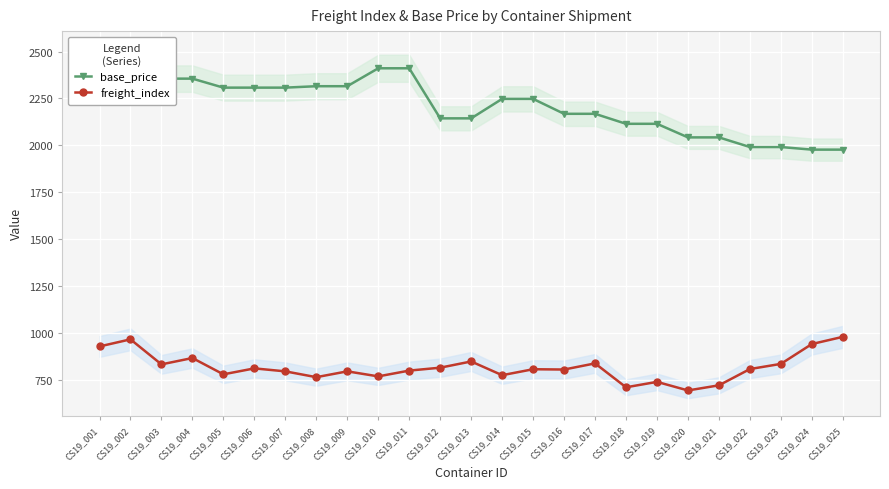

Is it true that freight_index equals 1323.8 at CS19_023?

False